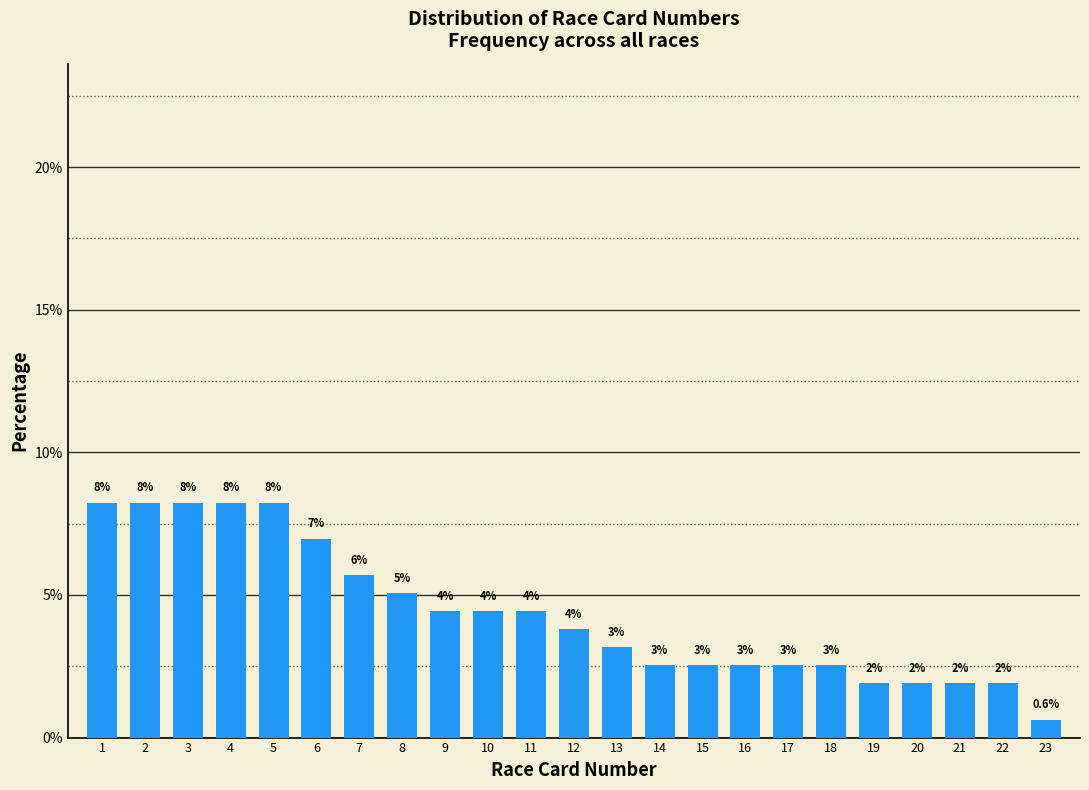

Are the bars horizontal?

No